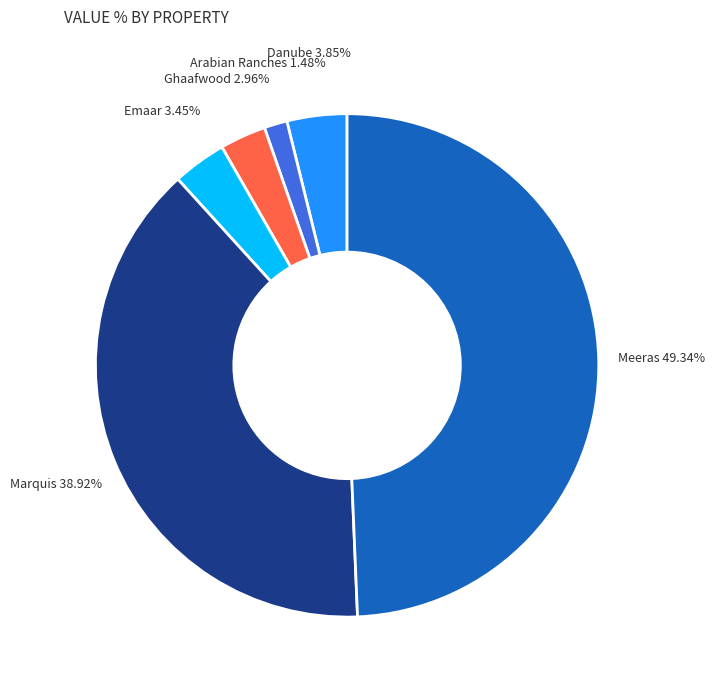

Count the number of slices in the pie.

6